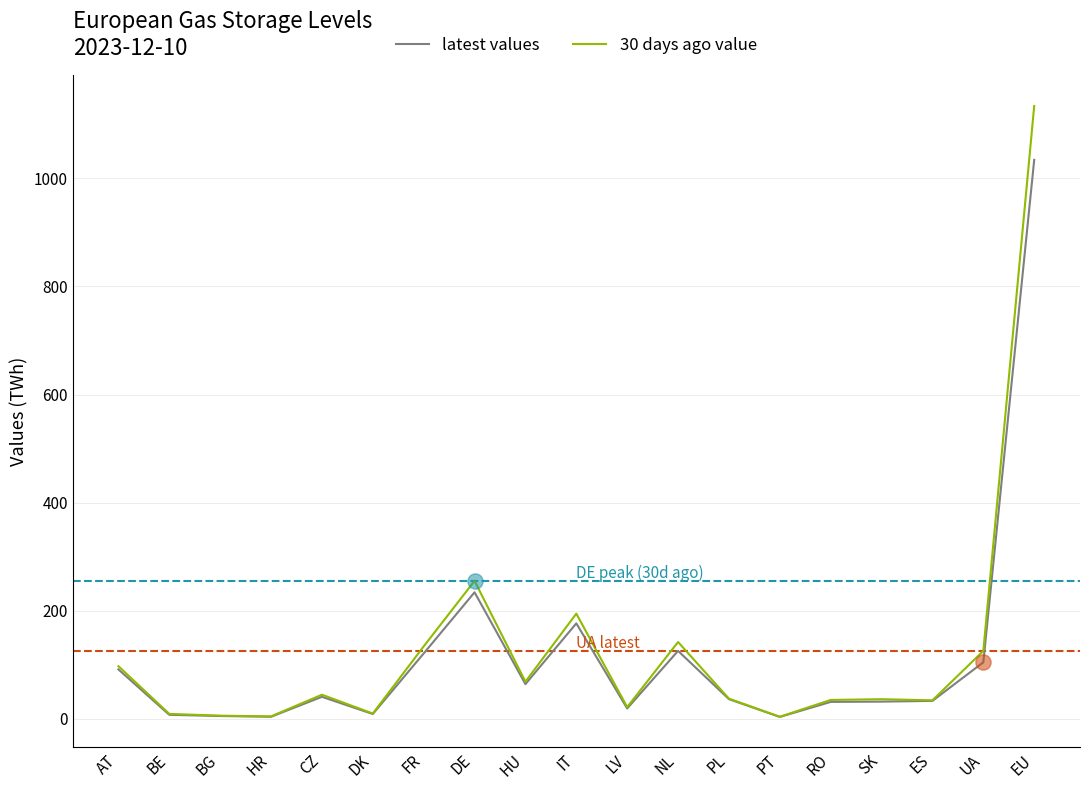

At how many categories does at least one series exceed 913?

1